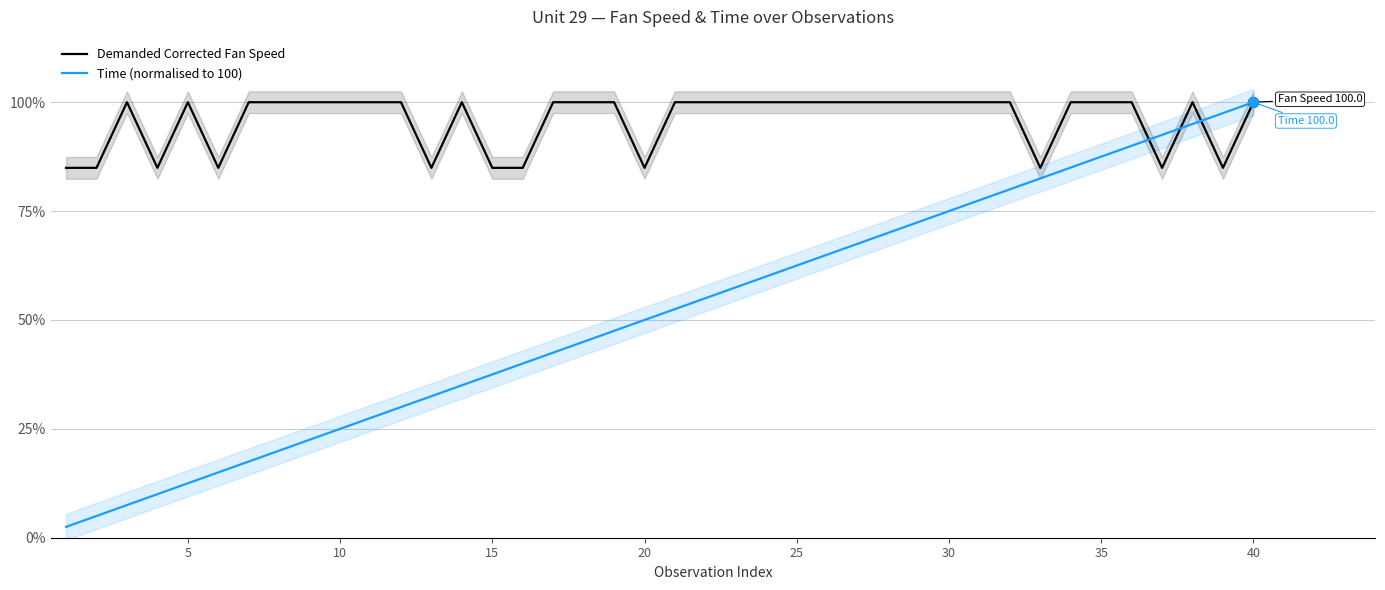

Which series has the largest total across all categories?

Demanded Corrected Fan Speed